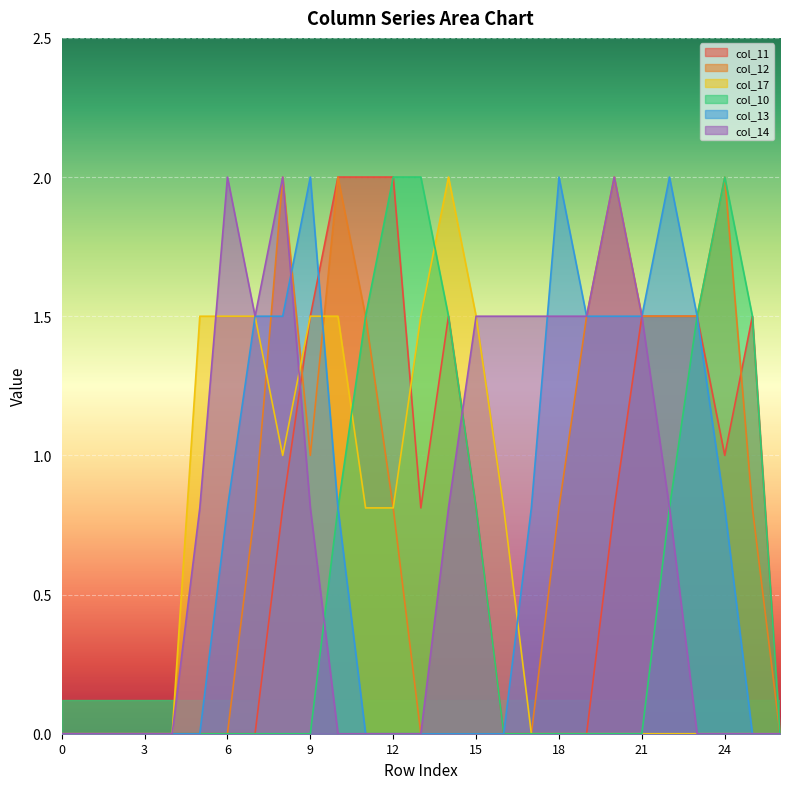

What is the total value across all series at 17?

2.3